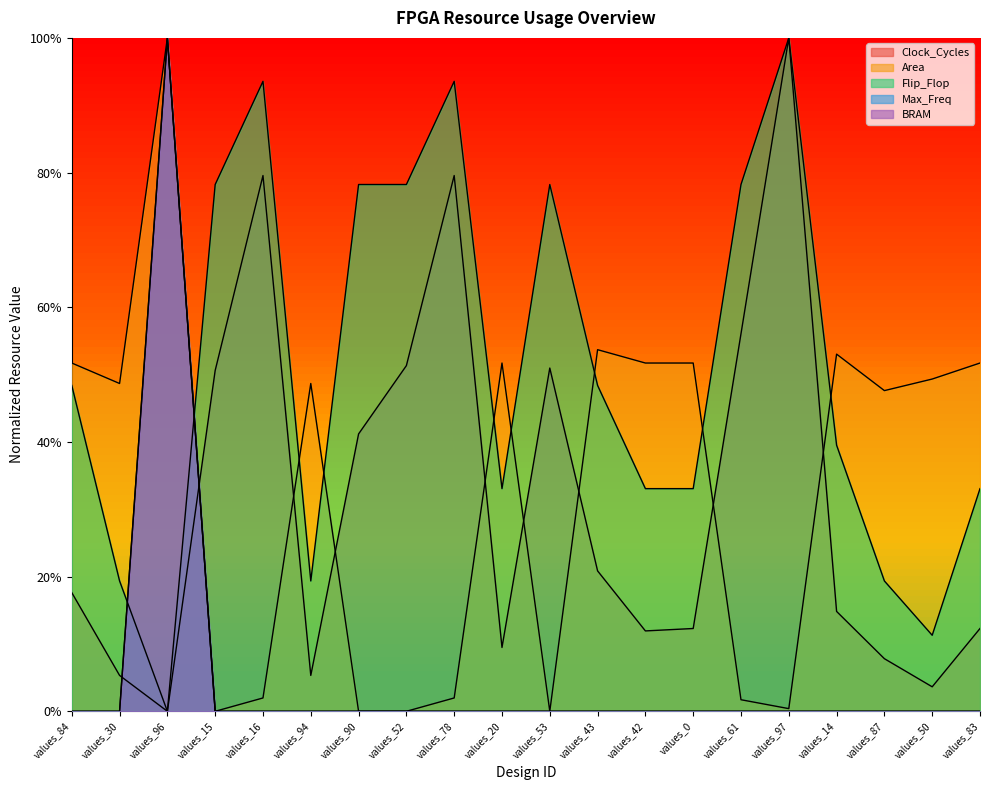

How many intersections are there between Flip_Flop line and BRAM line?

2